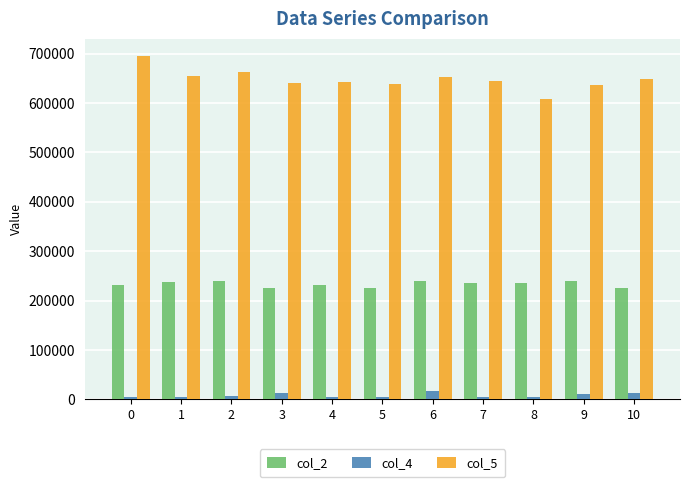

Does the chart contain any negative values?

No